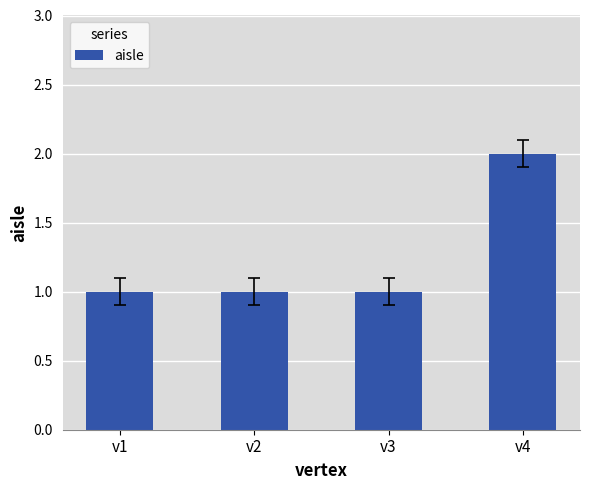

The chart shows a value of 0 at v1. True or false?

False